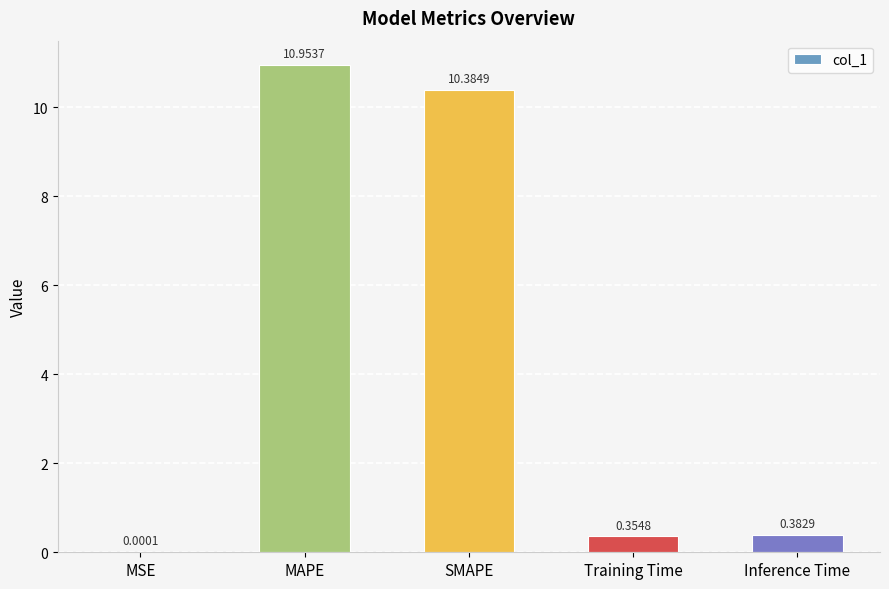

Which label corresponds to the largest value in the chart?

MAPE